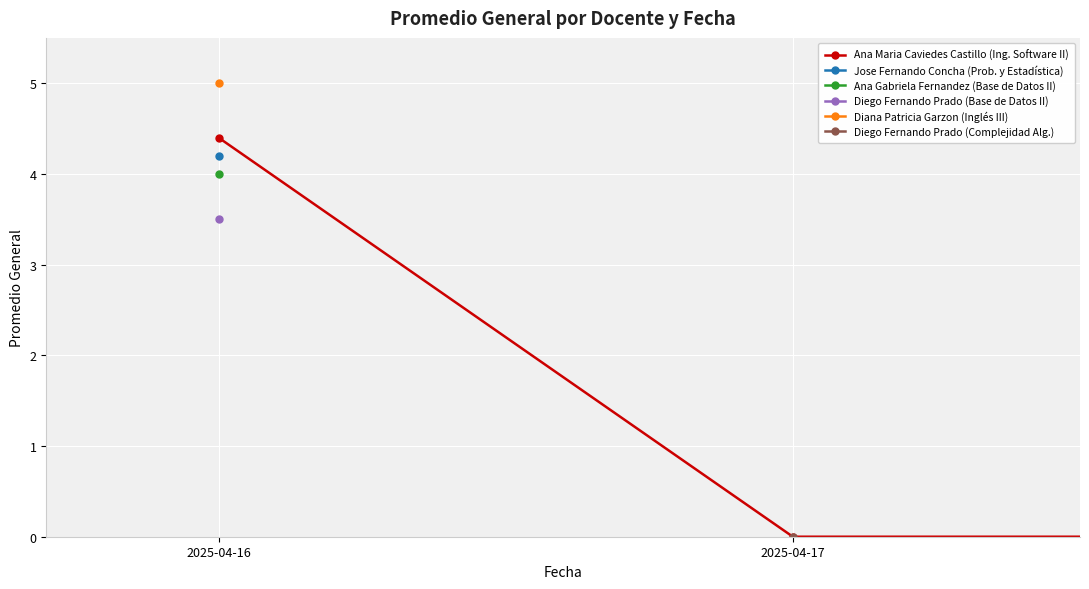

True or false: the data shows 2.7 at 2.

False